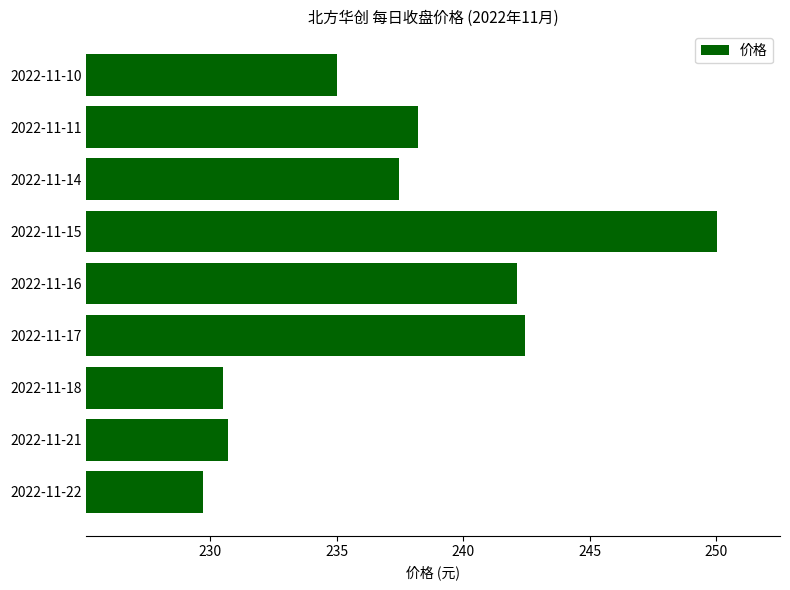

Which has a higher value, 2022-11-14 or 2022-11-21?

2022-11-14